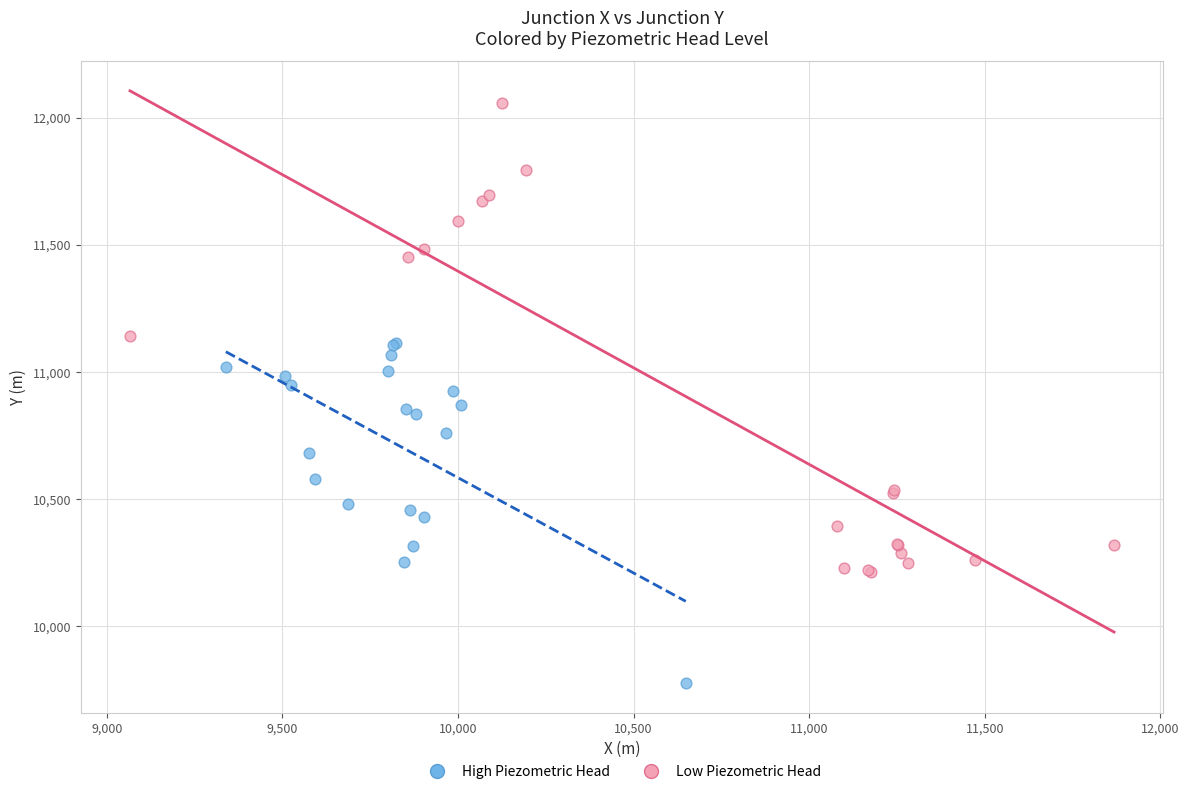

Which series reaches the minimum Y coordinate?

High Piezometric Head